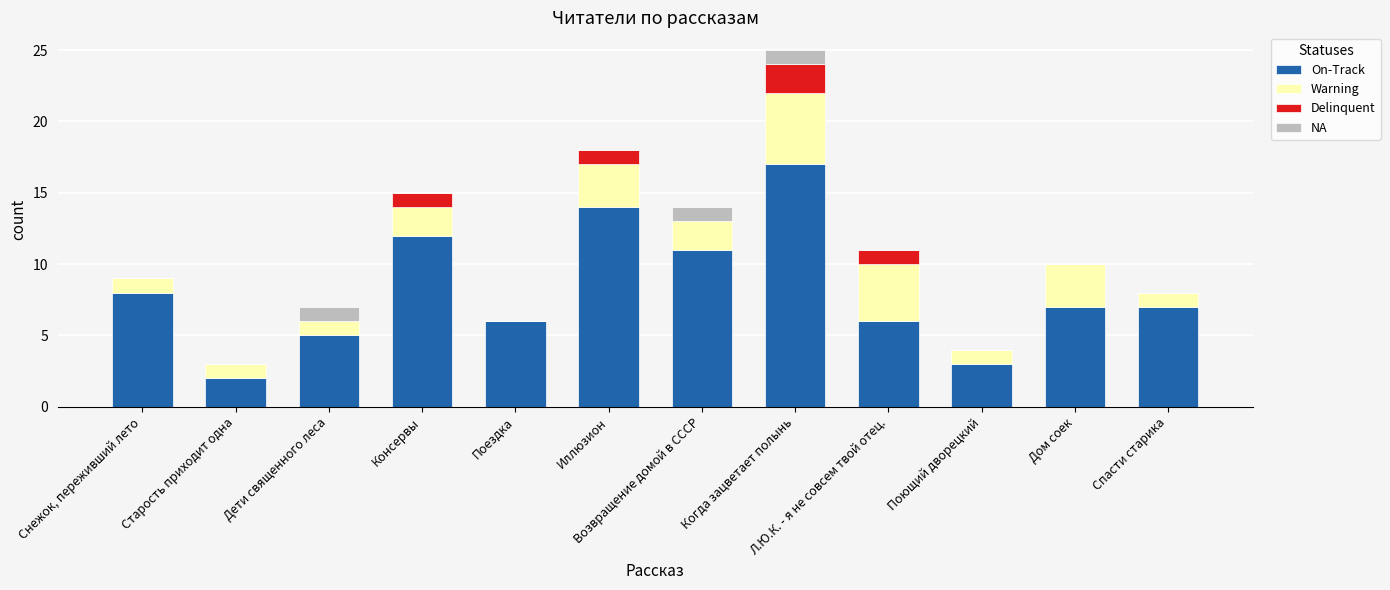

The On-Track series shows 7 at Иллюзион. True or false?

False